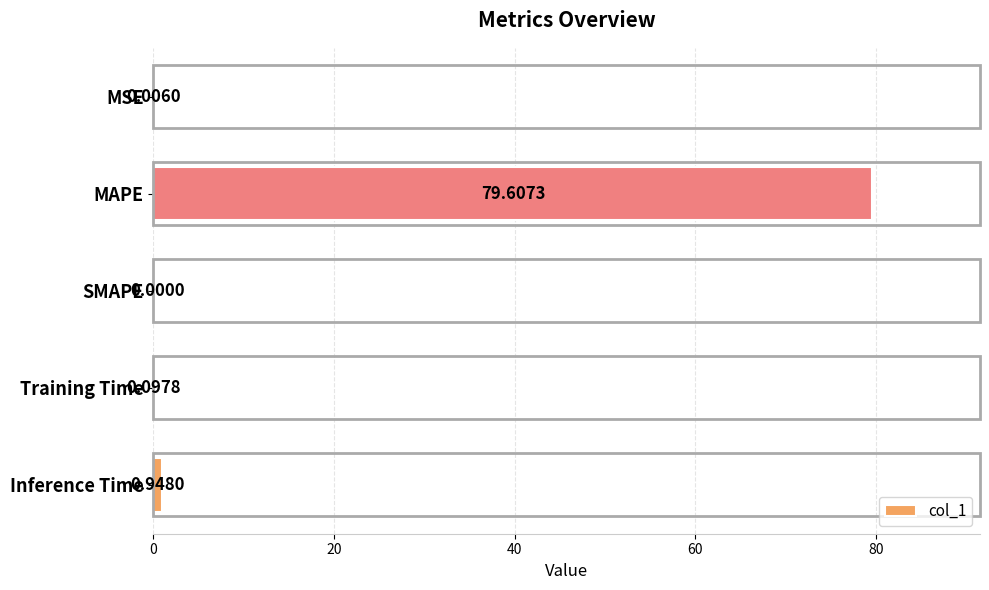

How many values exceed 0?

4